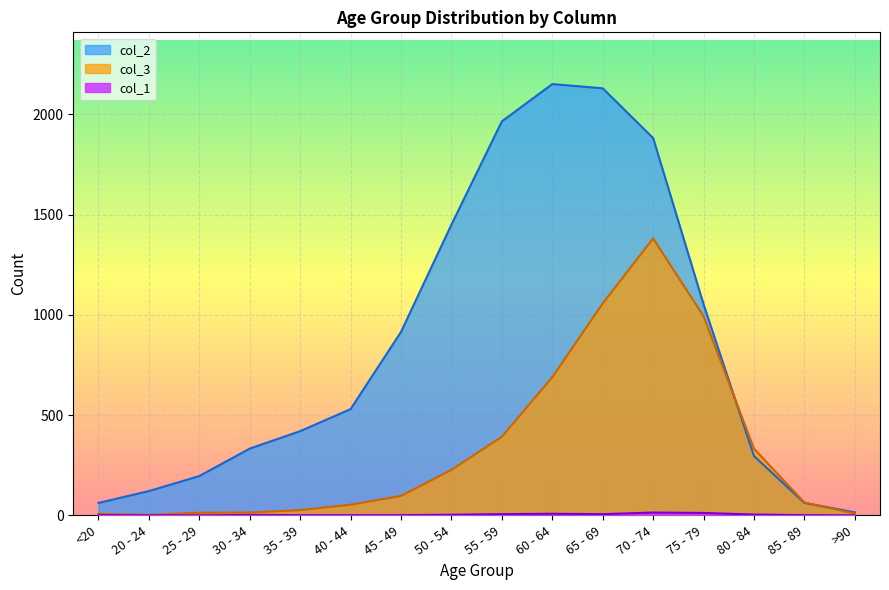

True or false: col_2 has more than 2 interior local peaks.

False